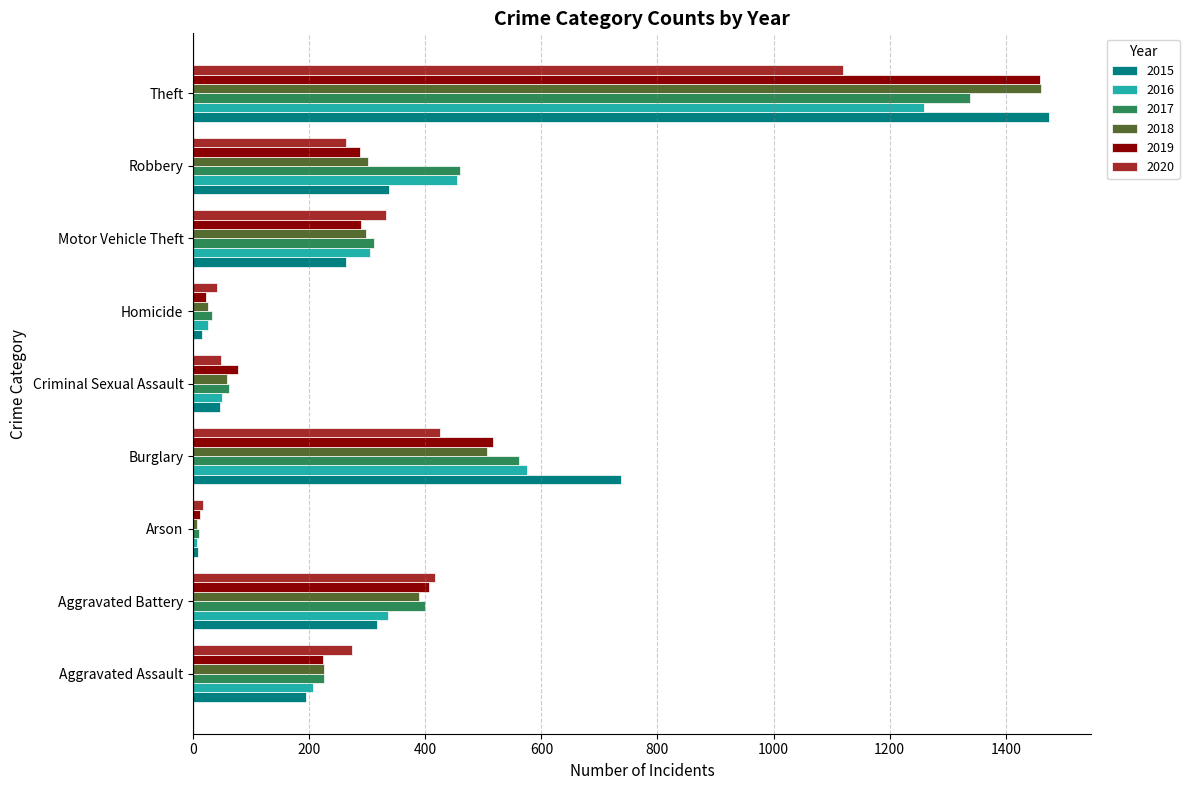

Which series has the largest range (max minus min)?

2015